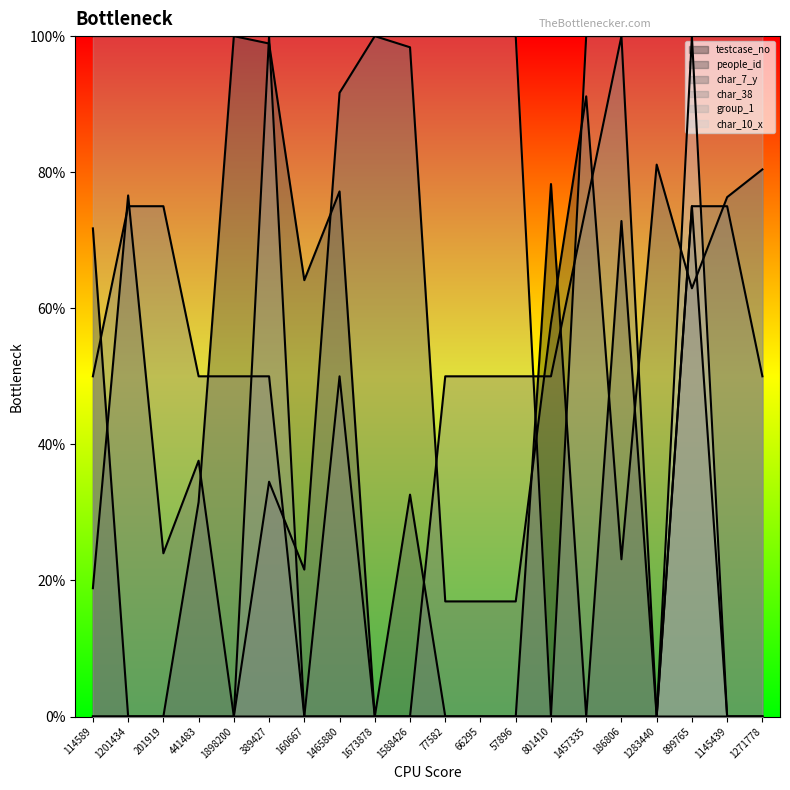

Rank the series at 160667 from highest to lowest value.

group_1, testcase_no, people_id, char_7_y, char_38, char_10_x